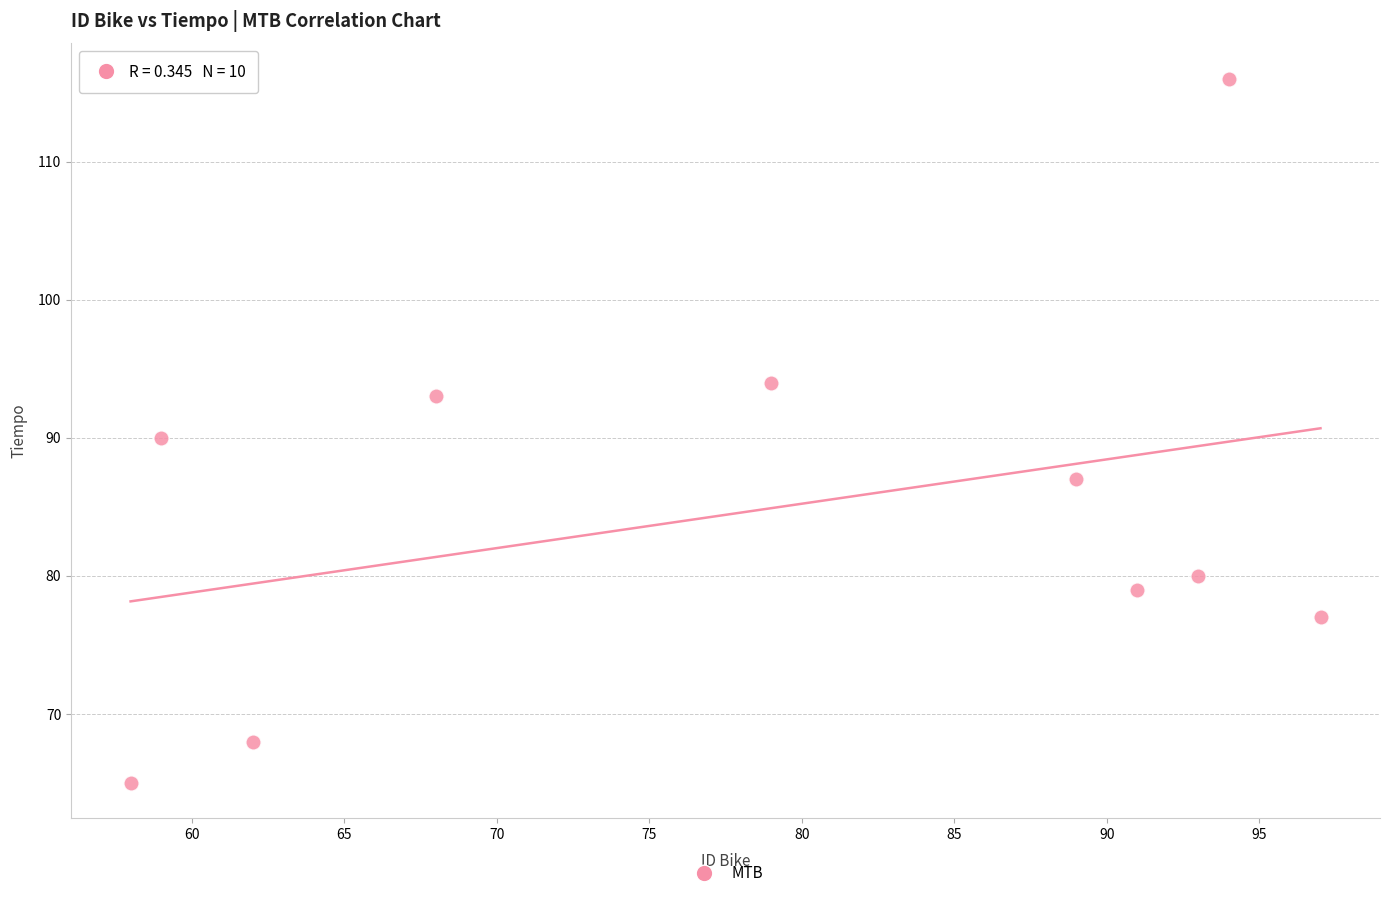

What is the average X value?

79